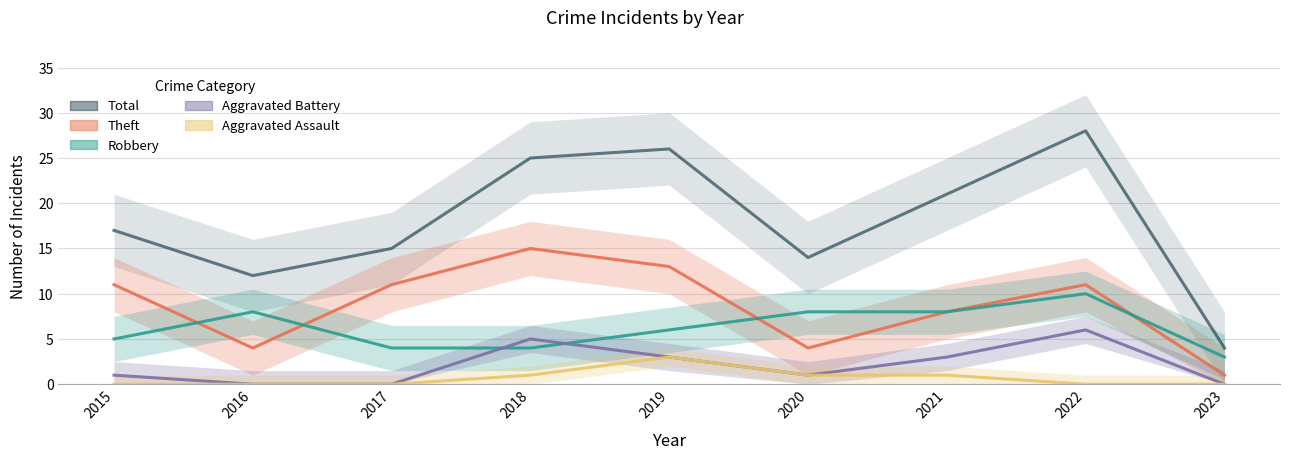

How many Robbery values are between 4 and 8?

7